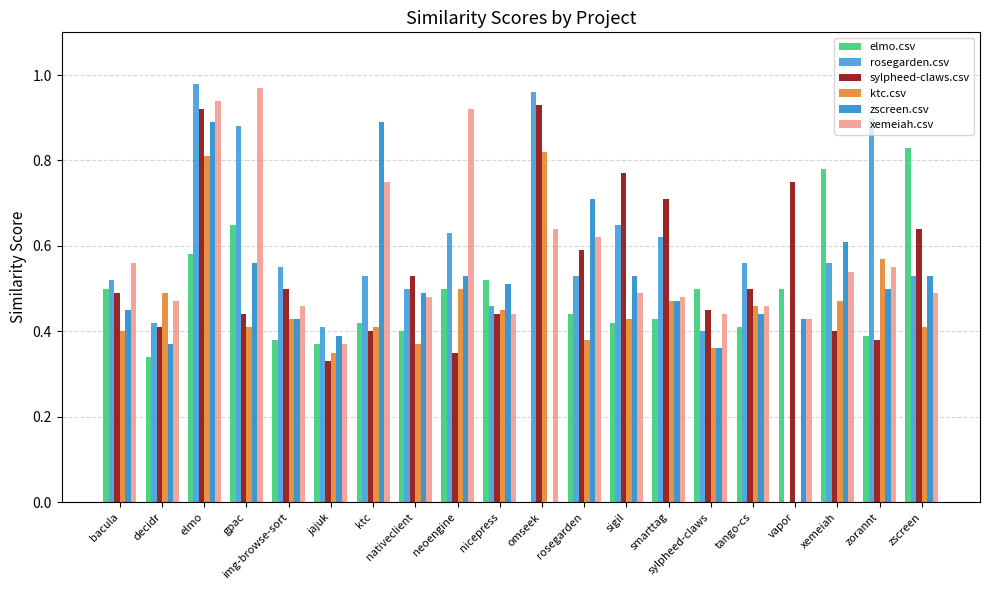

How many groups of bars are there?

20